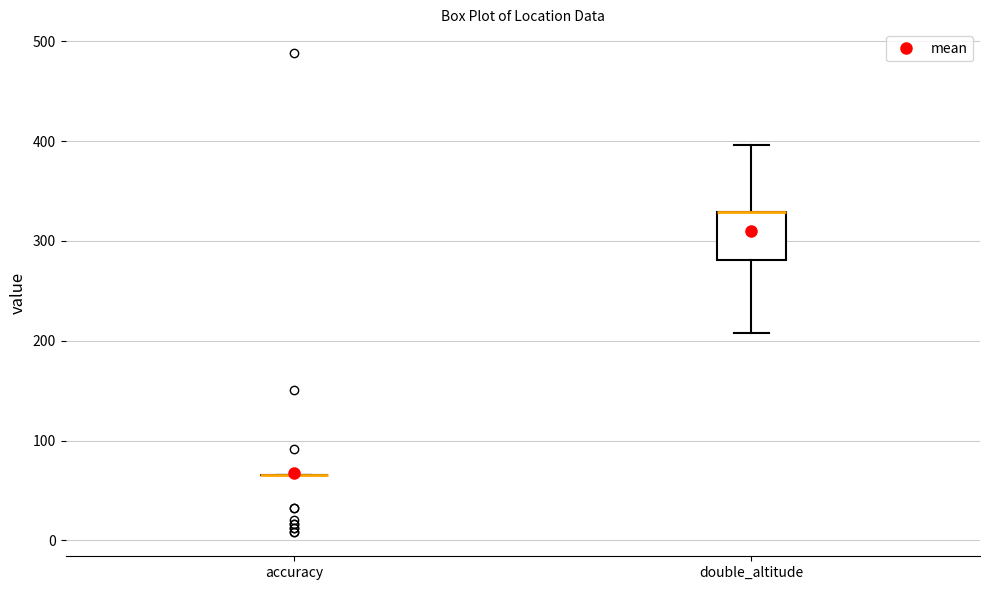

Comparing the boxes themselves (not the whiskers), which one is the tallest?

double_altitude